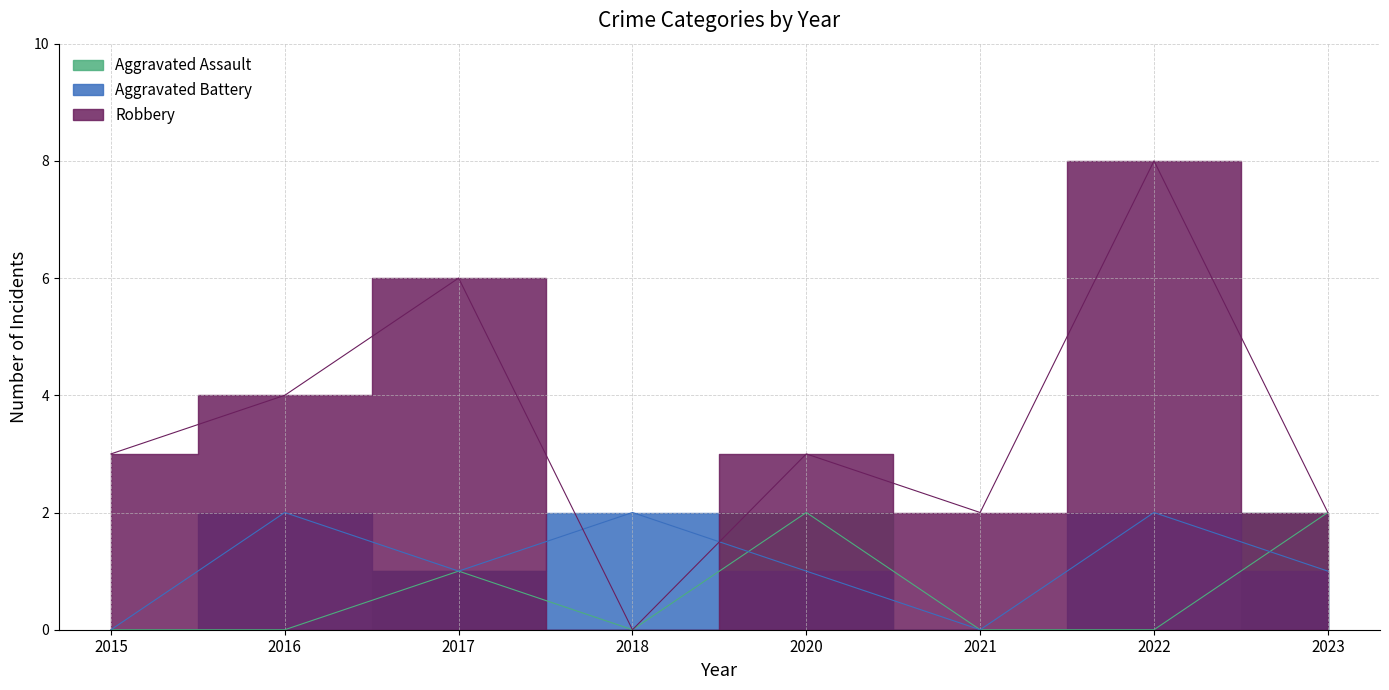

True or false: Aggravated Battery has a value of 2 at 2018.

True